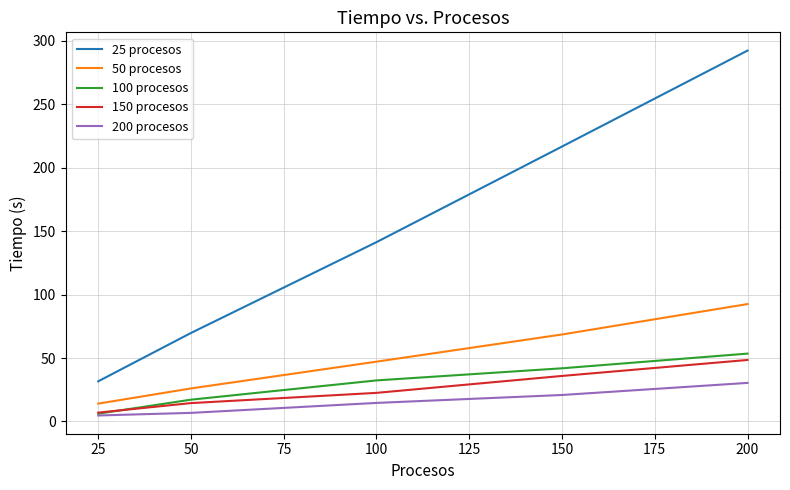

What is the minimum value for 150 procesos?

7.0